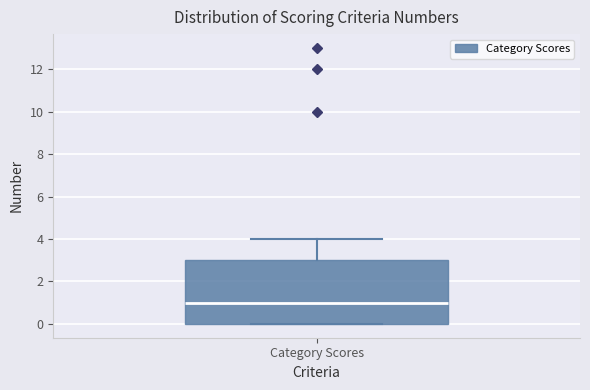

Transcribe this box plot: give where the median line is, the range the box spans, and where the two whiskers end, as read against the y-axis. The values are not printed on the chart, so give them approximately, as read against the axis.

median 1, box 0 to 3, whiskers 0 to 4